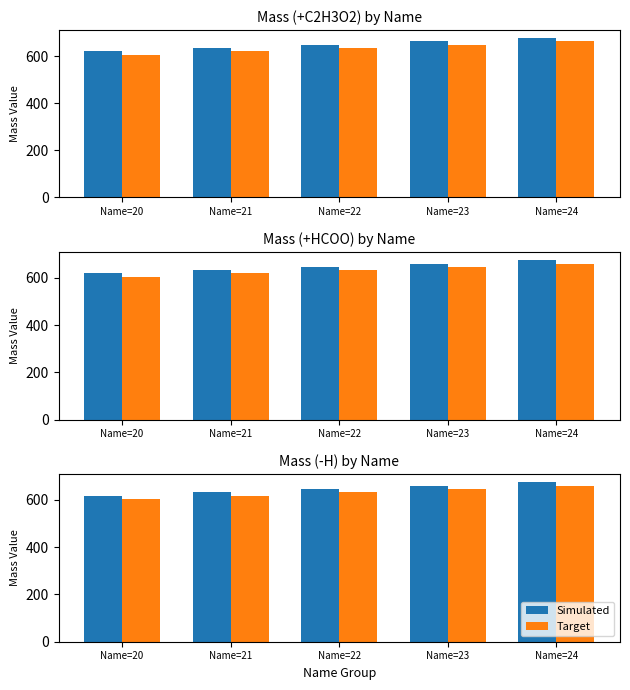

How many distinct data groups are displayed?

2